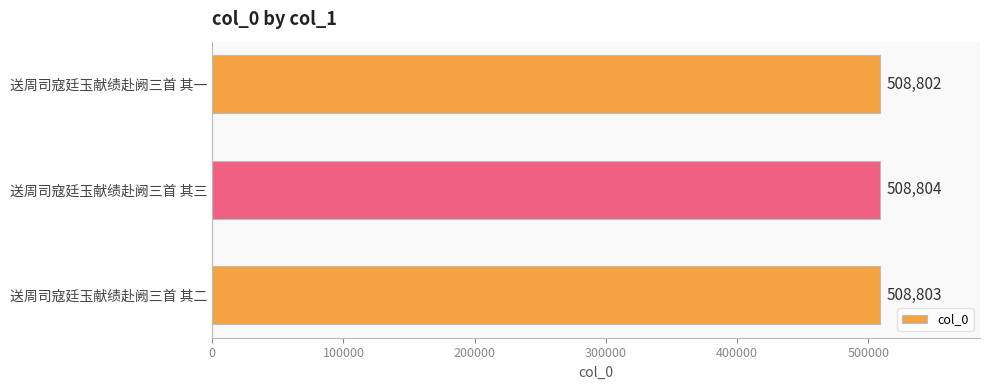

At which category does the chart reach its peak across all series?

送周司寇廷玉献绩赴阙三首 其三